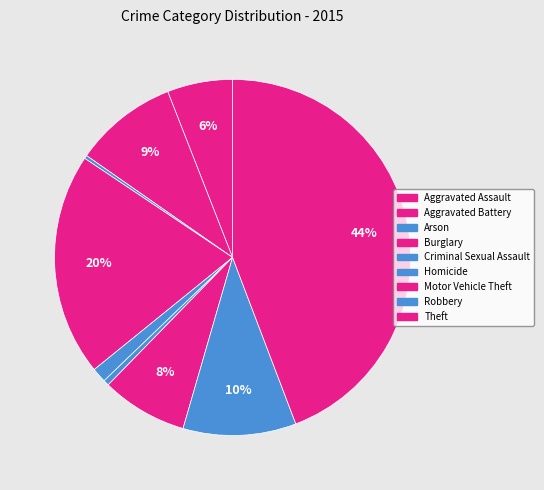

To the nearest percent, what percentage of the pie is Robbery?

10%